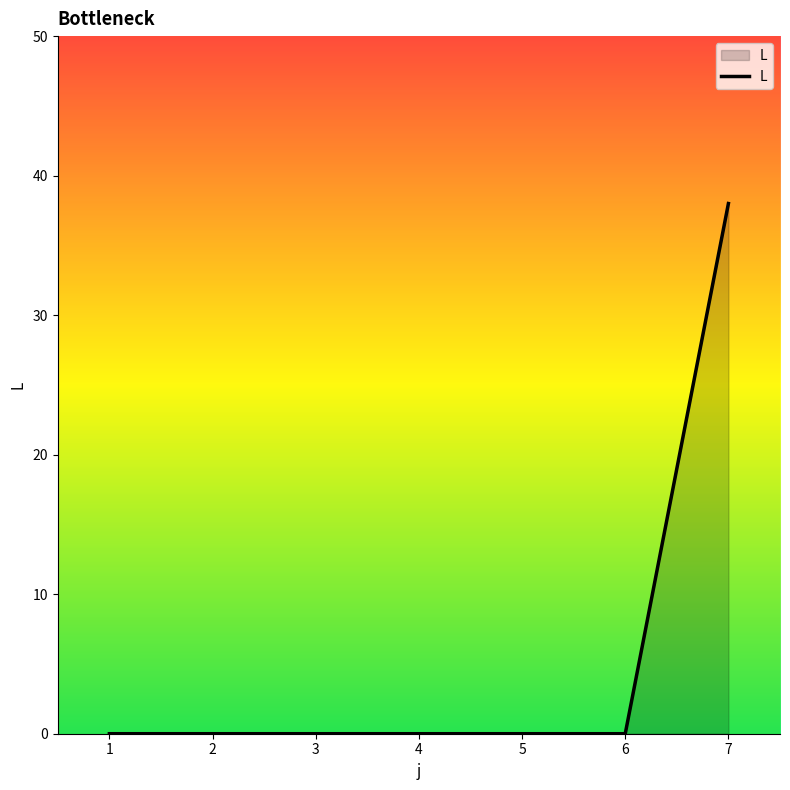

The chart shows a value of -27 at 1. True or false?

False